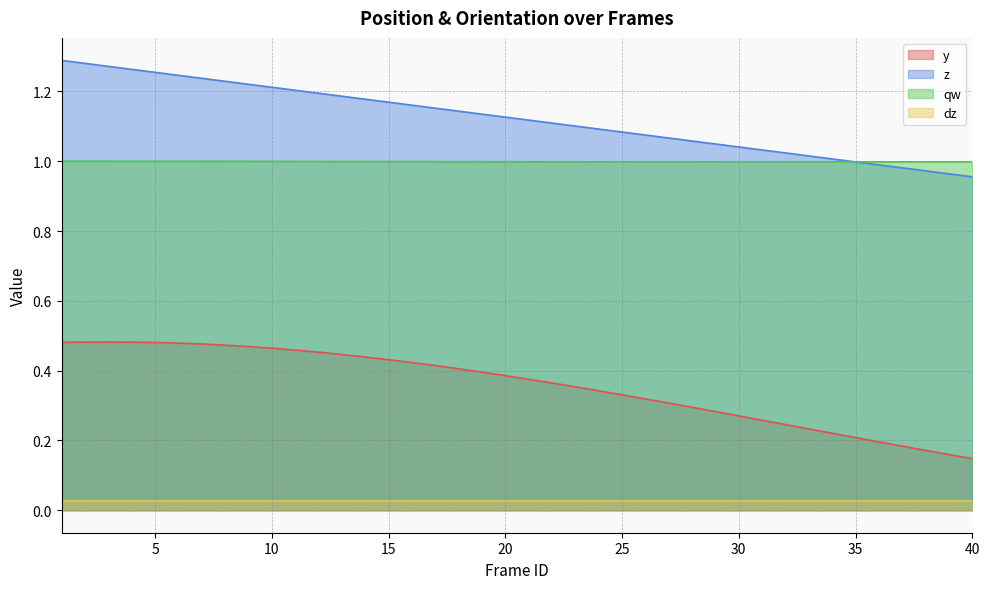

Which series changed the most between 6 and 30?

y